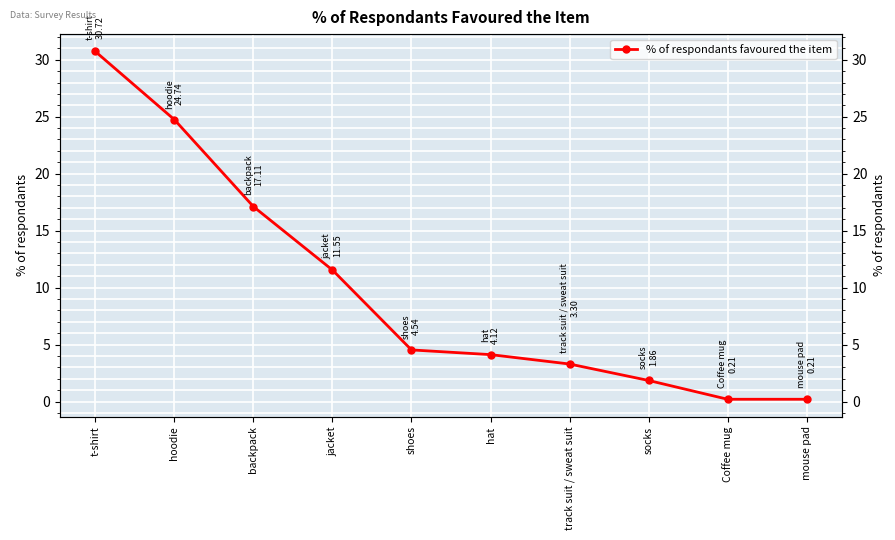

Which has a higher value, socks or hat?

hat